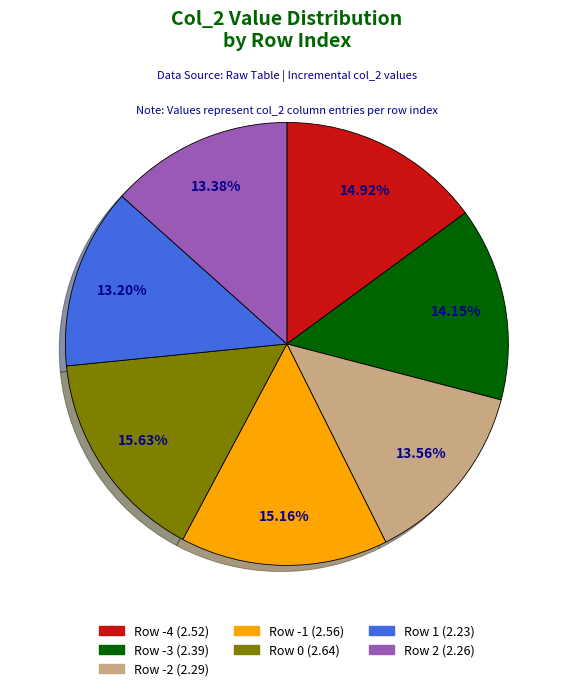

Is there any slice that represents more than half of the pie?

No